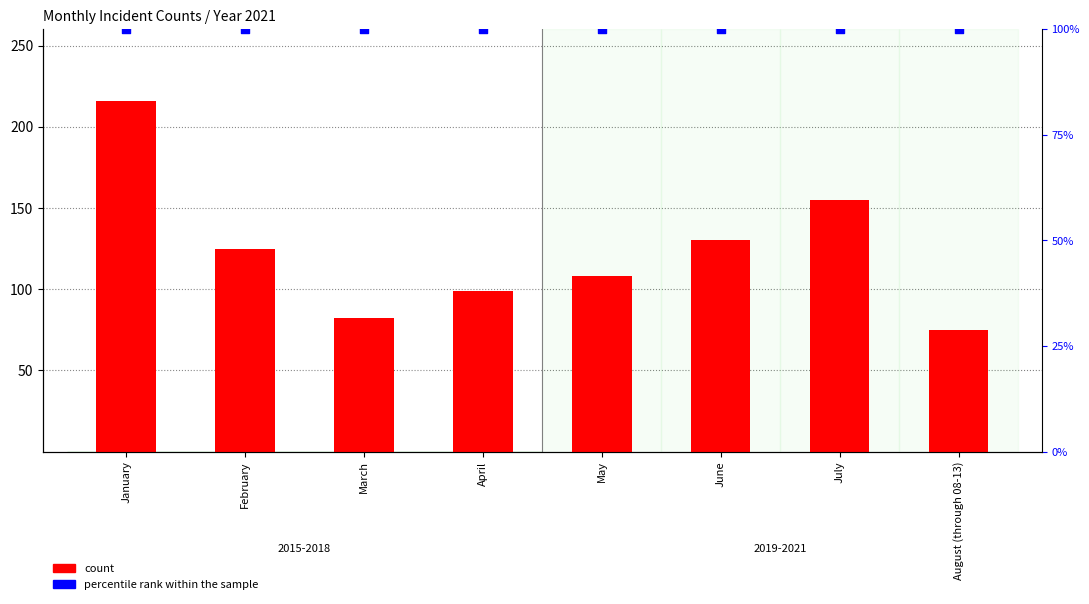

At which category is the sum across all series the highest?

January